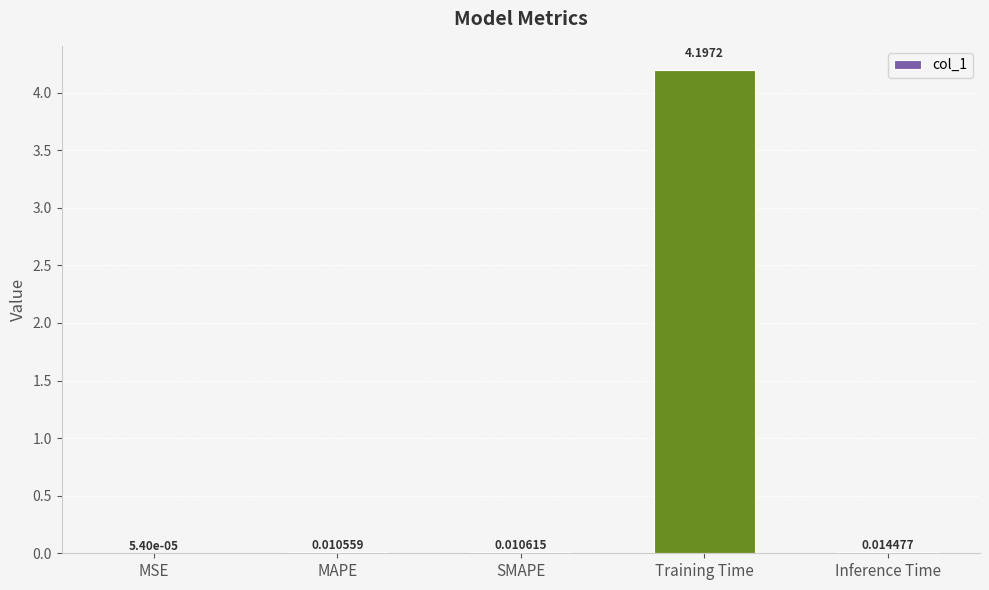

What is the sum of all values?

4.2